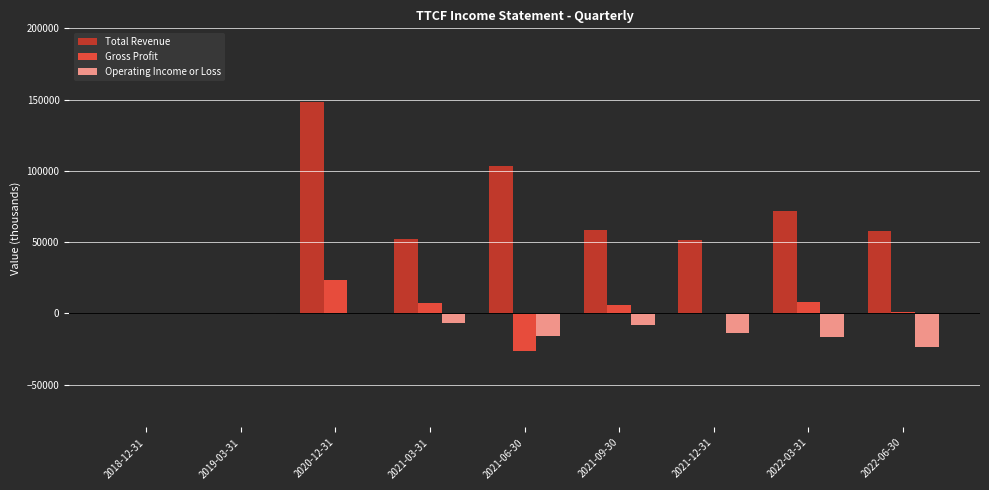

At which category is the sum across all series the highest?

2020-12-31